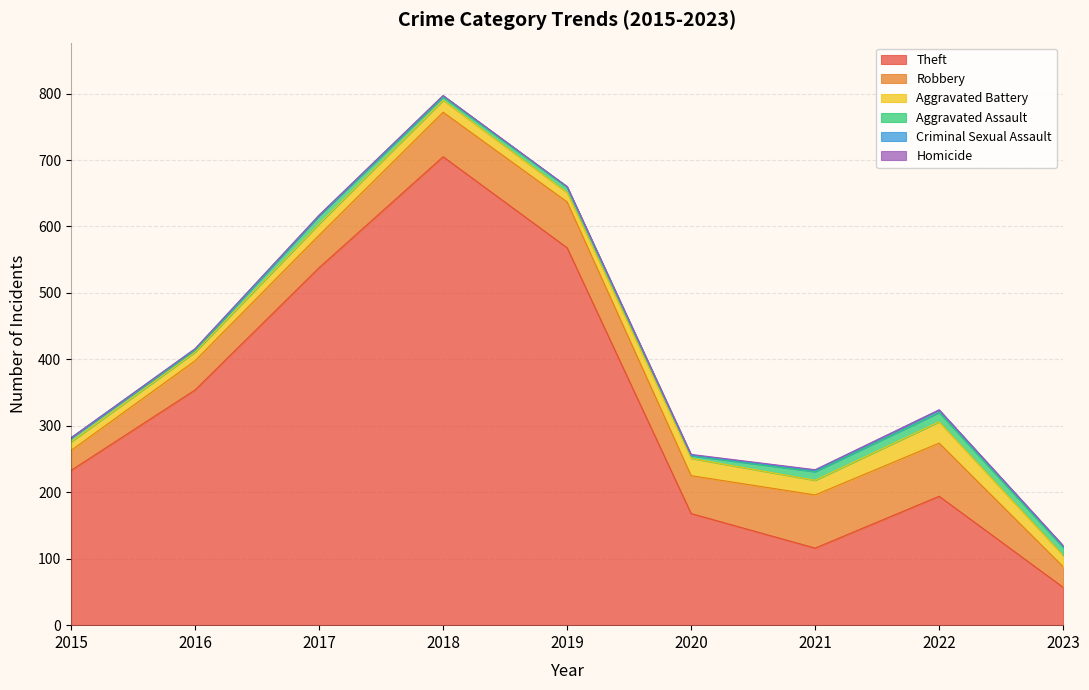

How many distinct data groups are displayed?

6